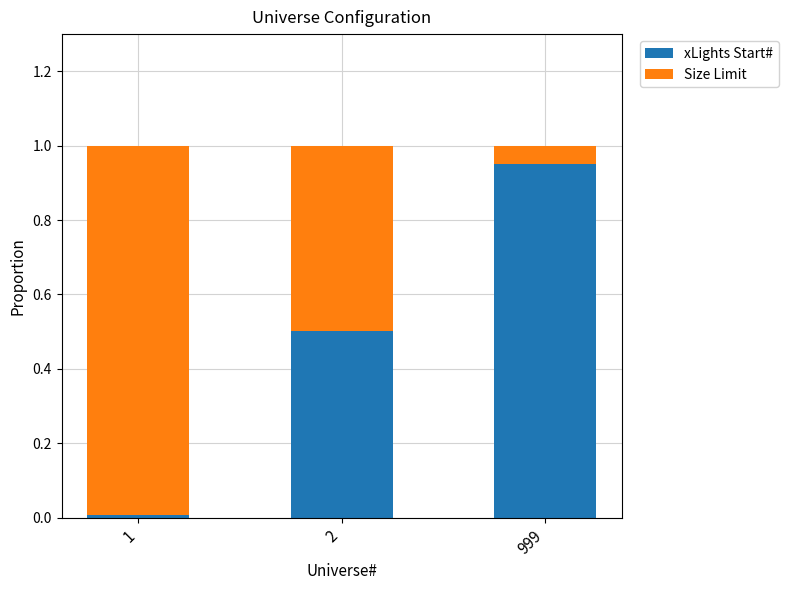

True or false: xLights Start# has a value of 0.5 at 2.

True